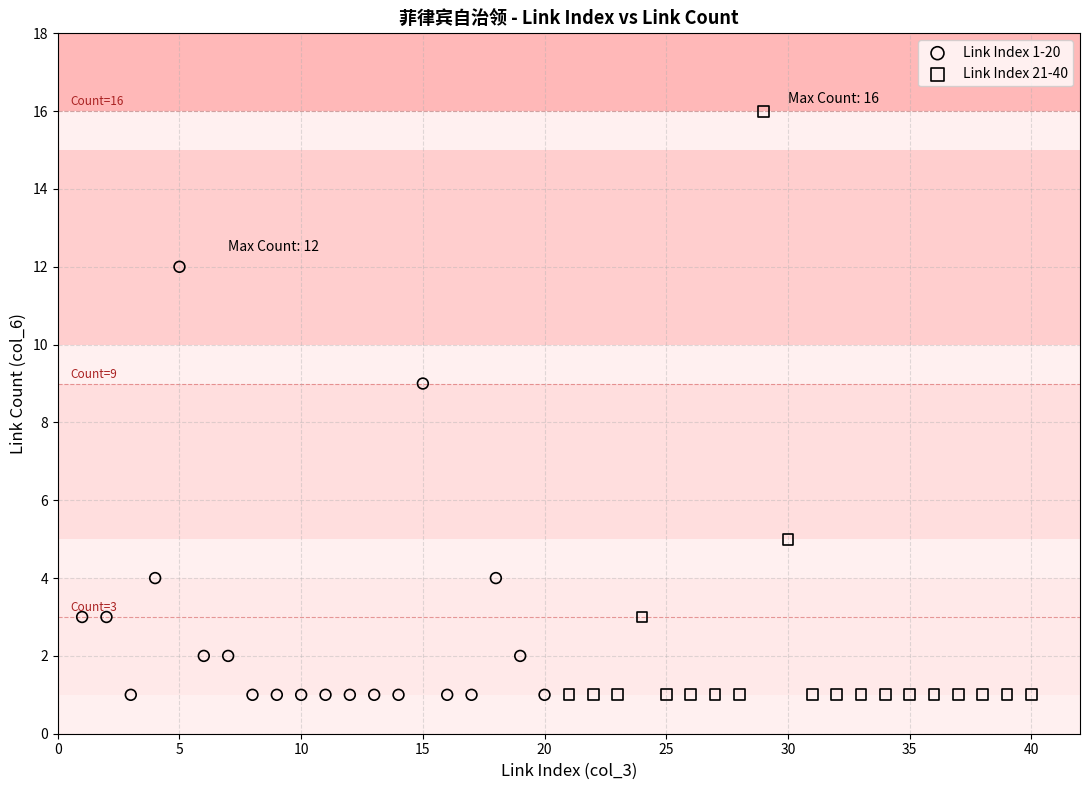

Which series reaches the maximum Y coordinate?

Link Index 21-40